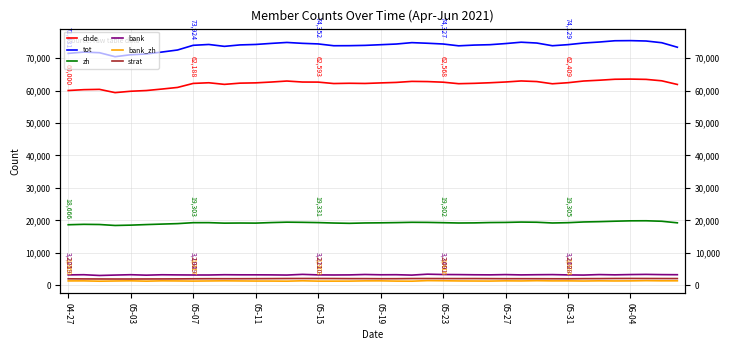

True or false: chde has a value of 113667 at 35.

False